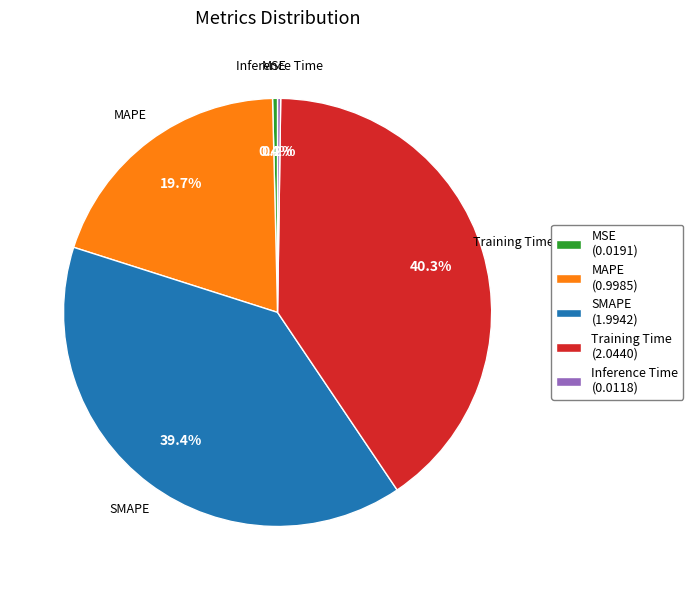

Does any single category account for the majority?

No